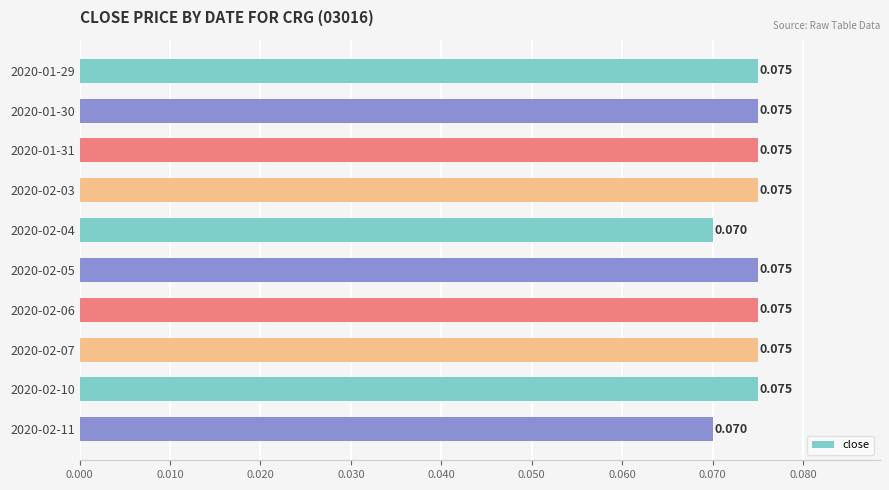

How many distinct data groups are displayed?

1